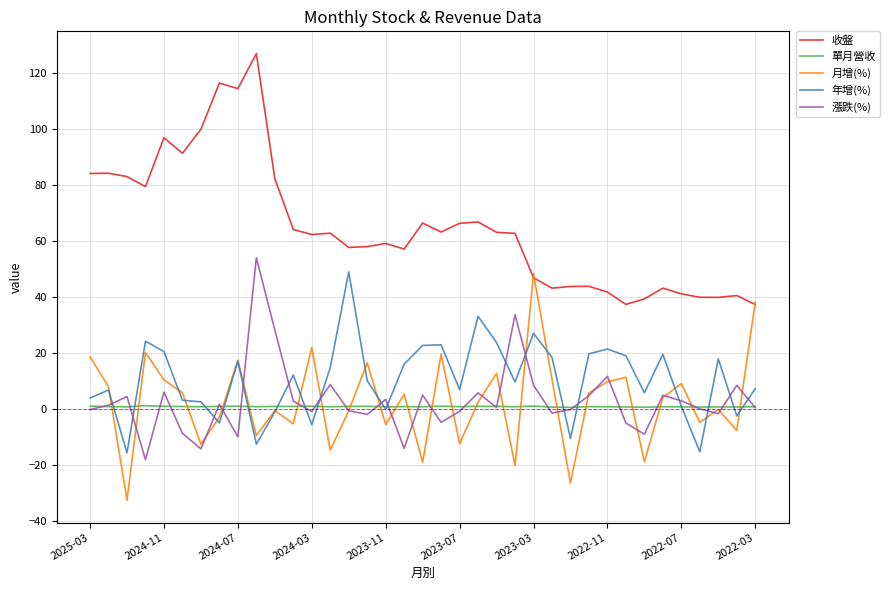

True or false: 收盤 and 單月營收 cross at least once.

False